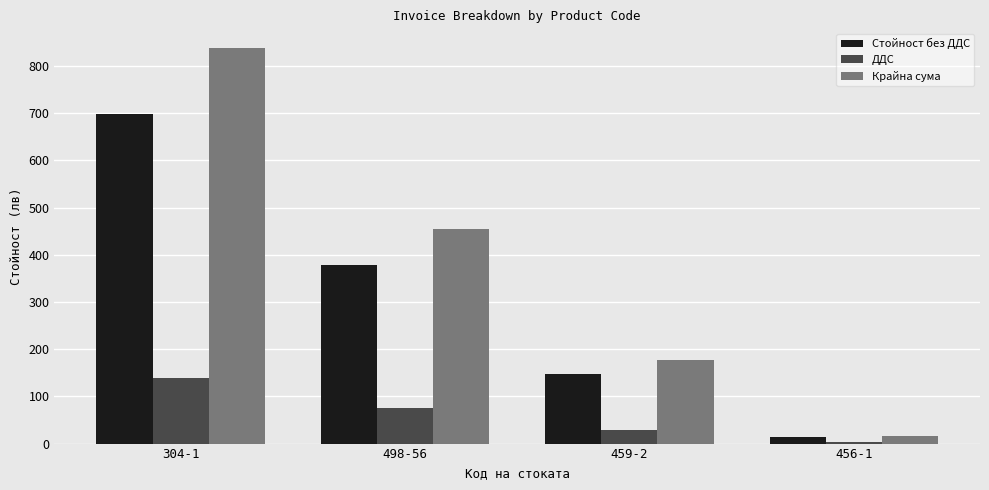

How many bars are there in each group?

3